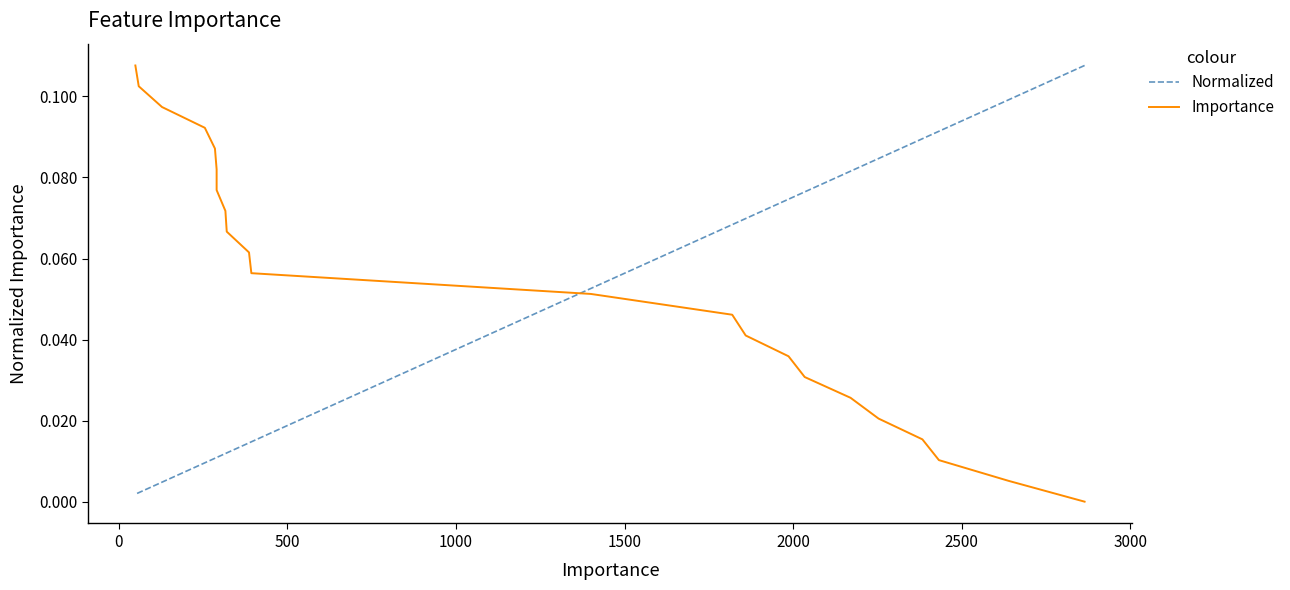

Does the chart have visible grid lines?

No